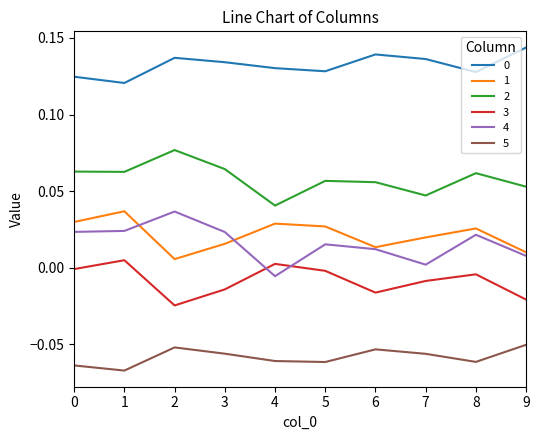

How many lines are shown in the chart?

6